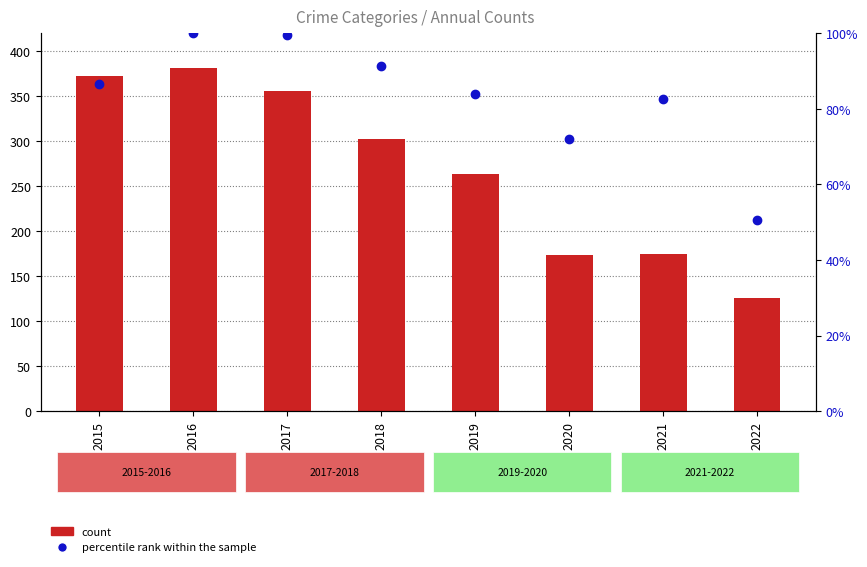

Reading left to right, extract all data points from this chart.

count: 372.0	381.0	356.0	302.0	264.0	174.0	175.0	126.0
percentile rank within the sample: 86.7	100.0	99.5	91.4	84.0	72.0	82.5	50.7